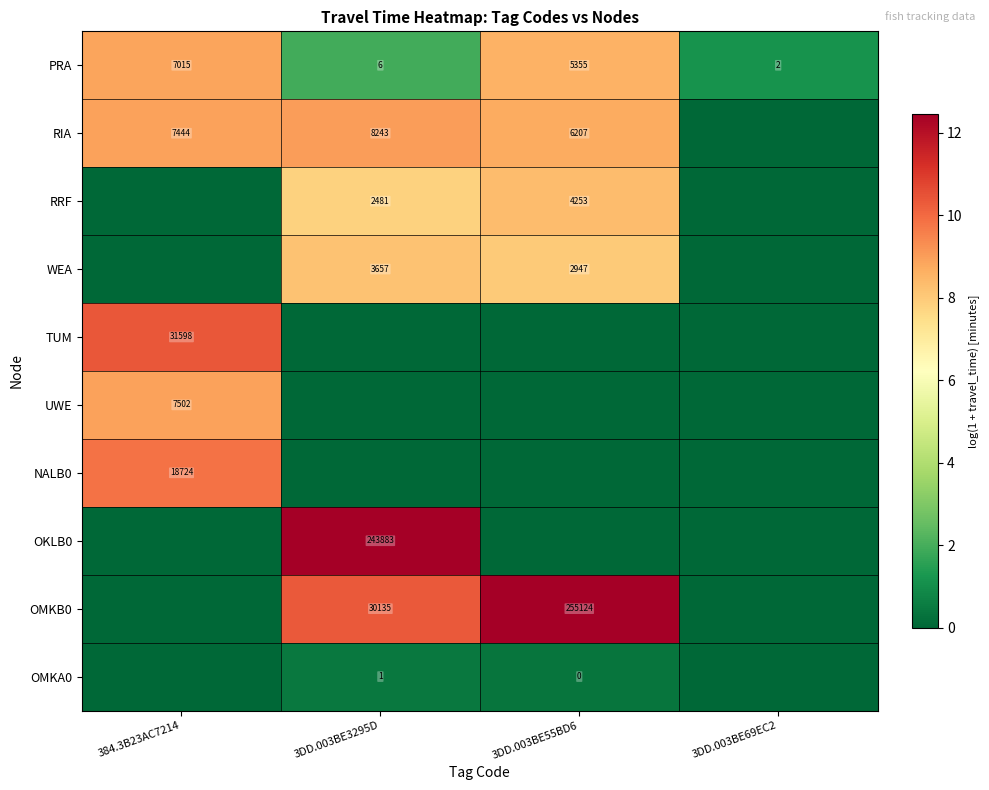

True or false: RRF has a value of 4253 at 3DD.003BE55BD6.

True